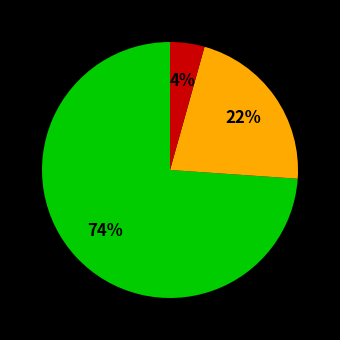

Does any single category account for the majority?

Yes